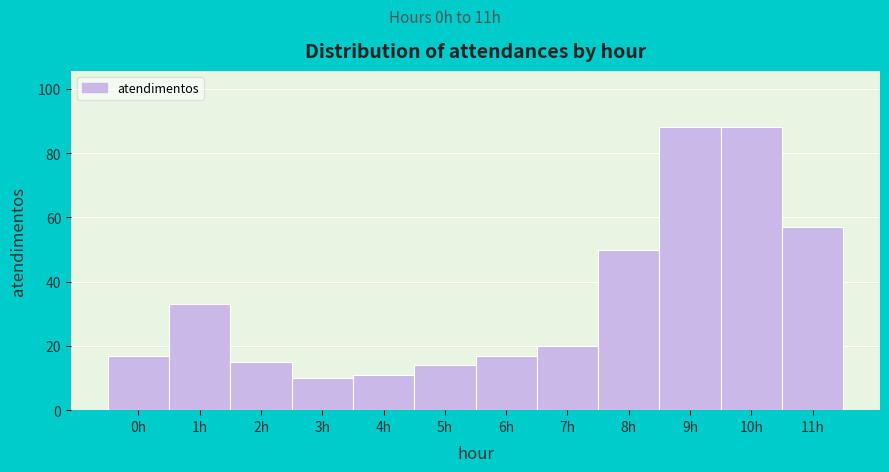

How tall is the bar that spans 2.5 to 3.5 on the x-axis? The values are not printed on the chart, so give them approximately, as read against the axis.

10